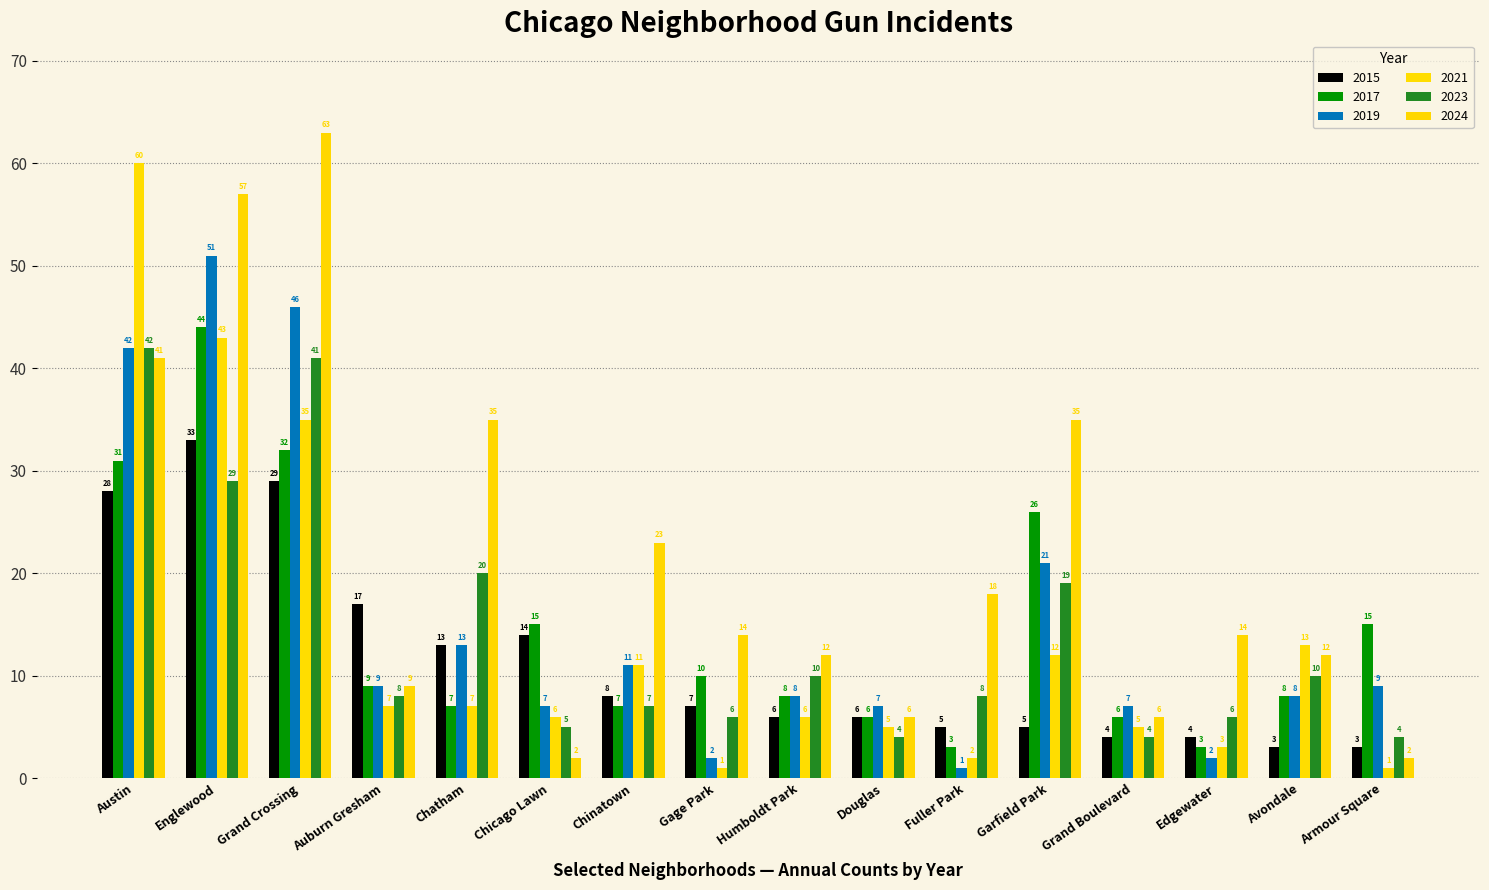

Rank the series at Garfield Park from highest to lowest value.

2024, 2017, 2019, 2023, 2021, 2015